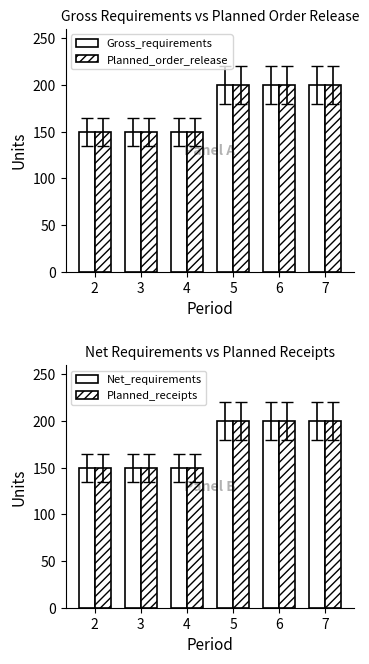

True or false: Gross_requirements has a value of 96 at 3.

False